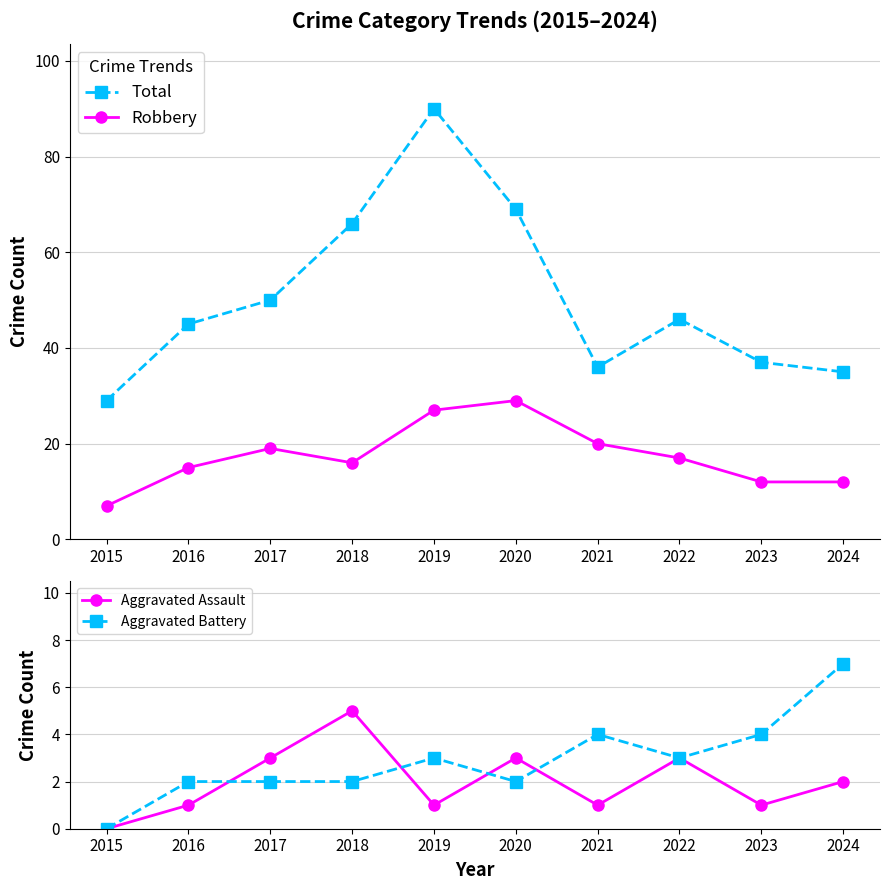

What is the difference between the second highest and minimum values in the Total series?

40